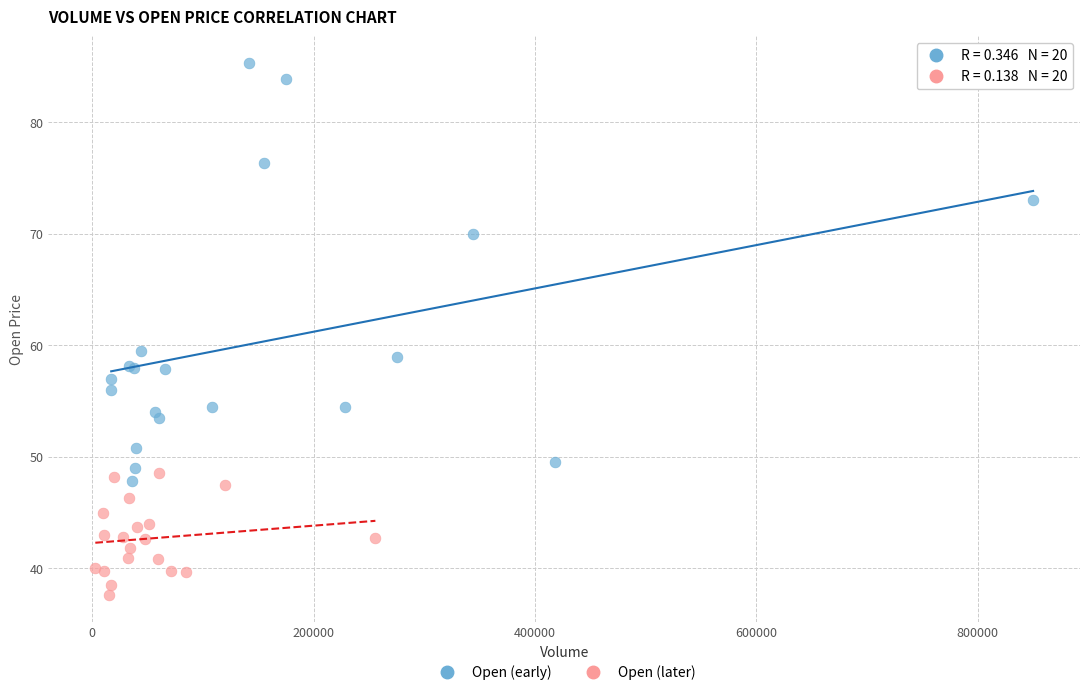

Which series contains the lowest Y value?

Open (later)